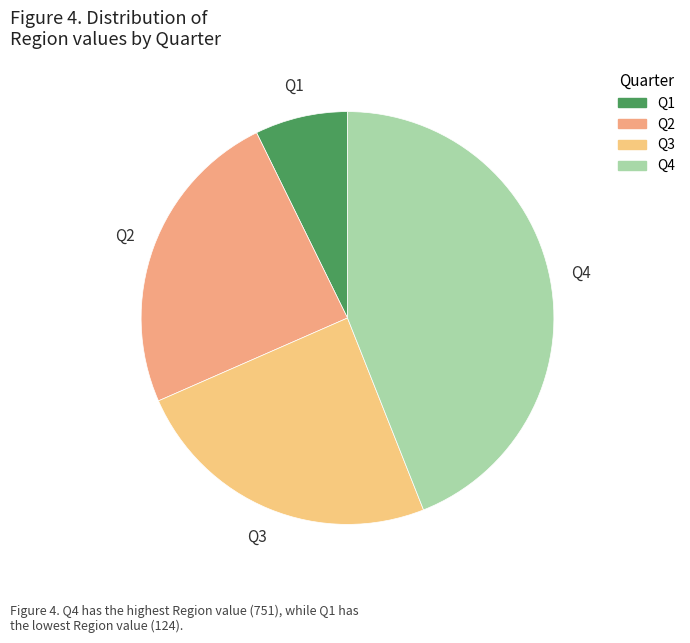

Do Q1 and Q2 together represent more than half of the pie?

No